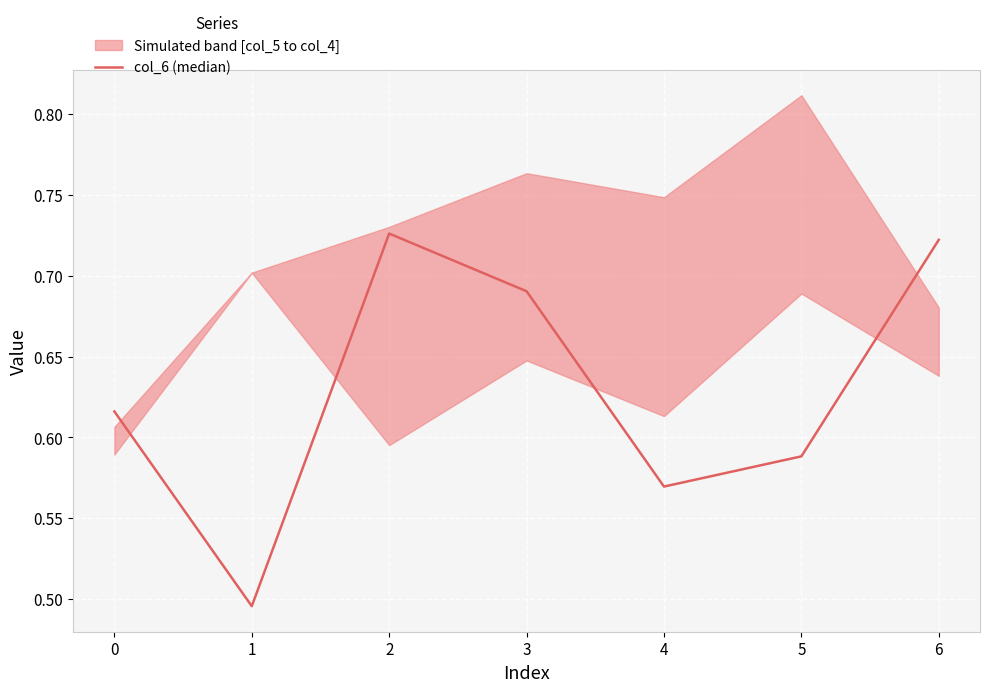

The value of col_6 (median) at 2 is 1.0. True or false?

False